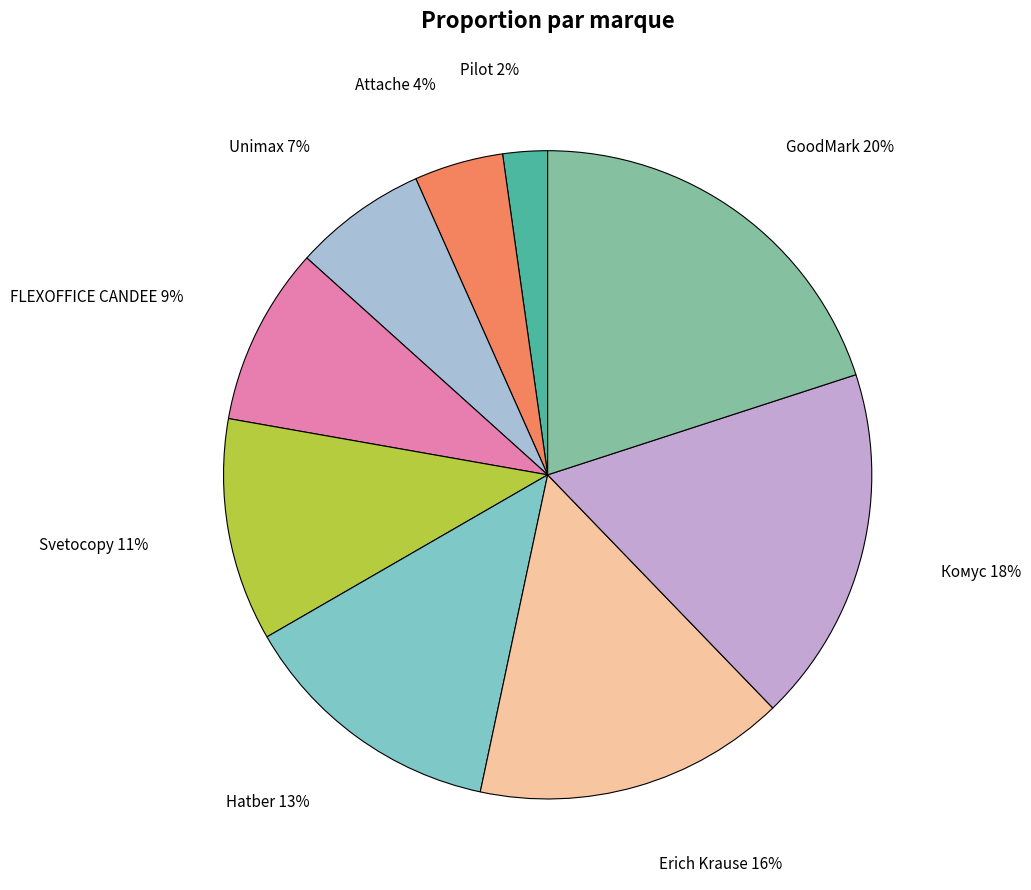

How many segments does this pie chart have?

9